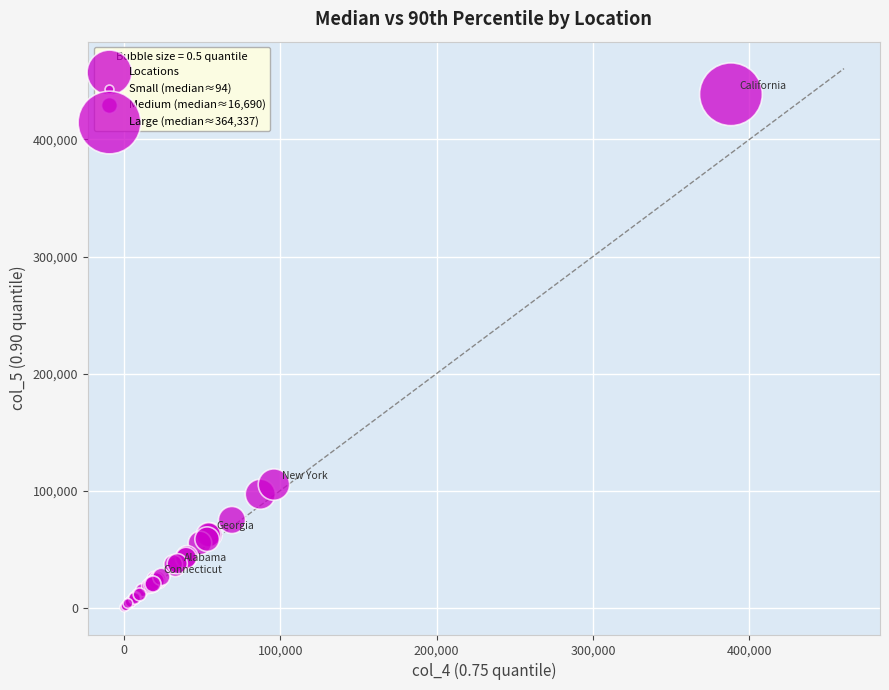

What Y value in the scatter plot is closest to 219416?

105092